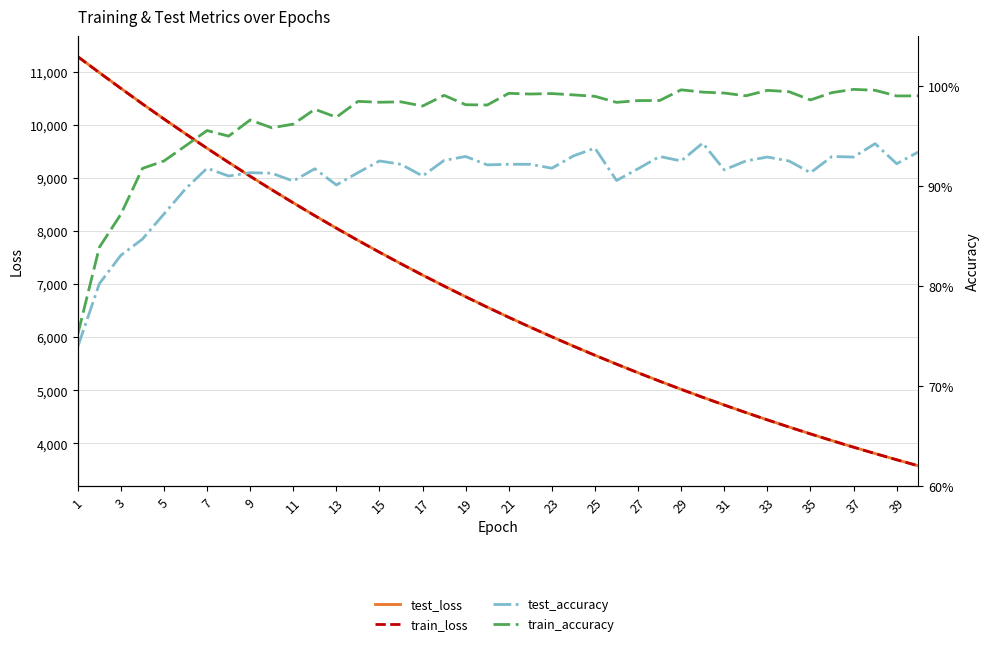

Which series has the largest total across all categories?

test_loss